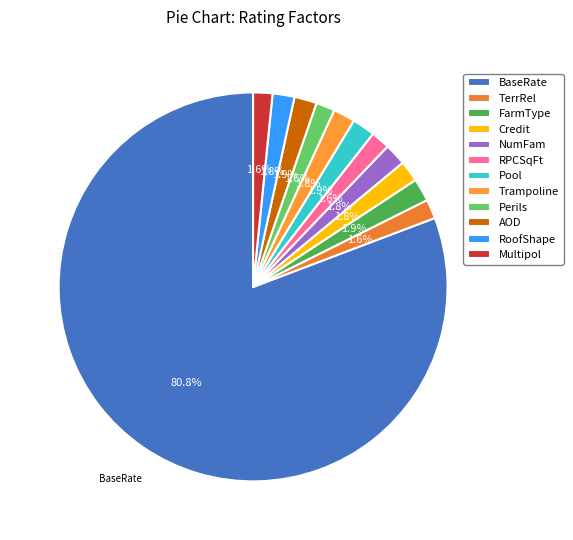

Count the number of slices in the pie.

12